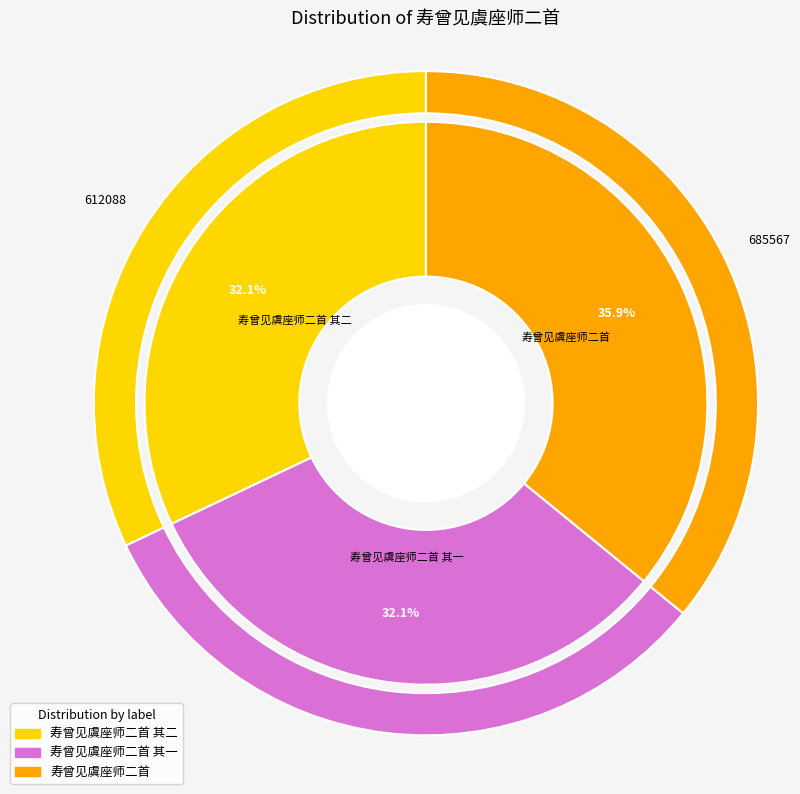

To the nearest percent, what percentage of the pie is 寿曾见虞座师二首 其一?

32%